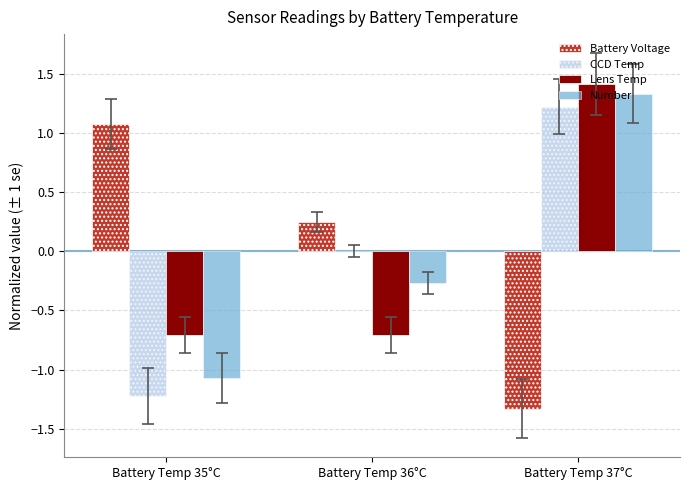

What are all the series names shown in the legend?

Battery Voltage, CCD Temp, Lens Temp, Number